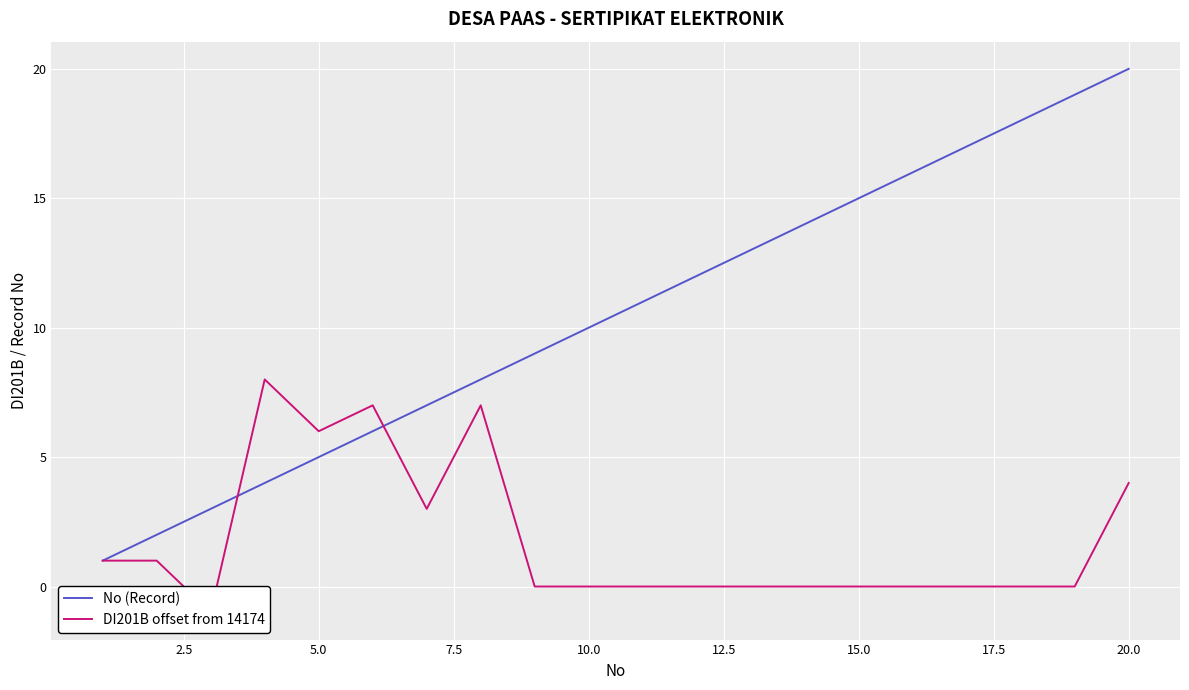

What are all the series names shown in the legend?

No (Record), DI201B offset from 14174